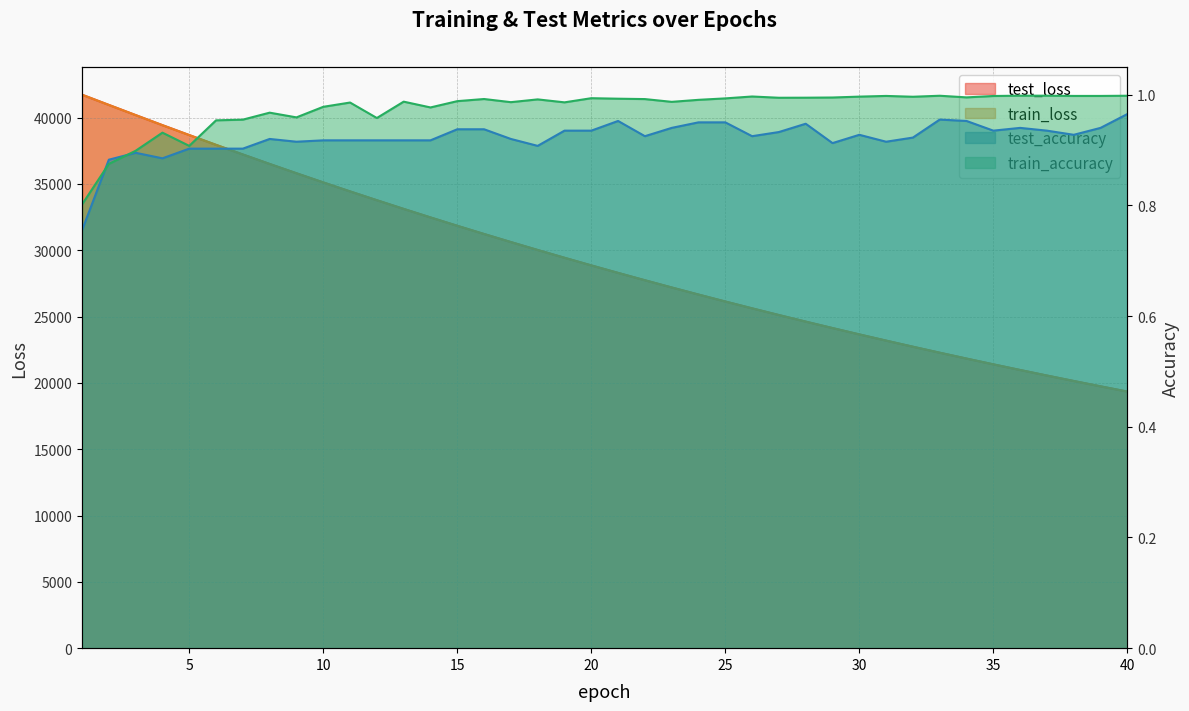

How many data points does each series have?

40